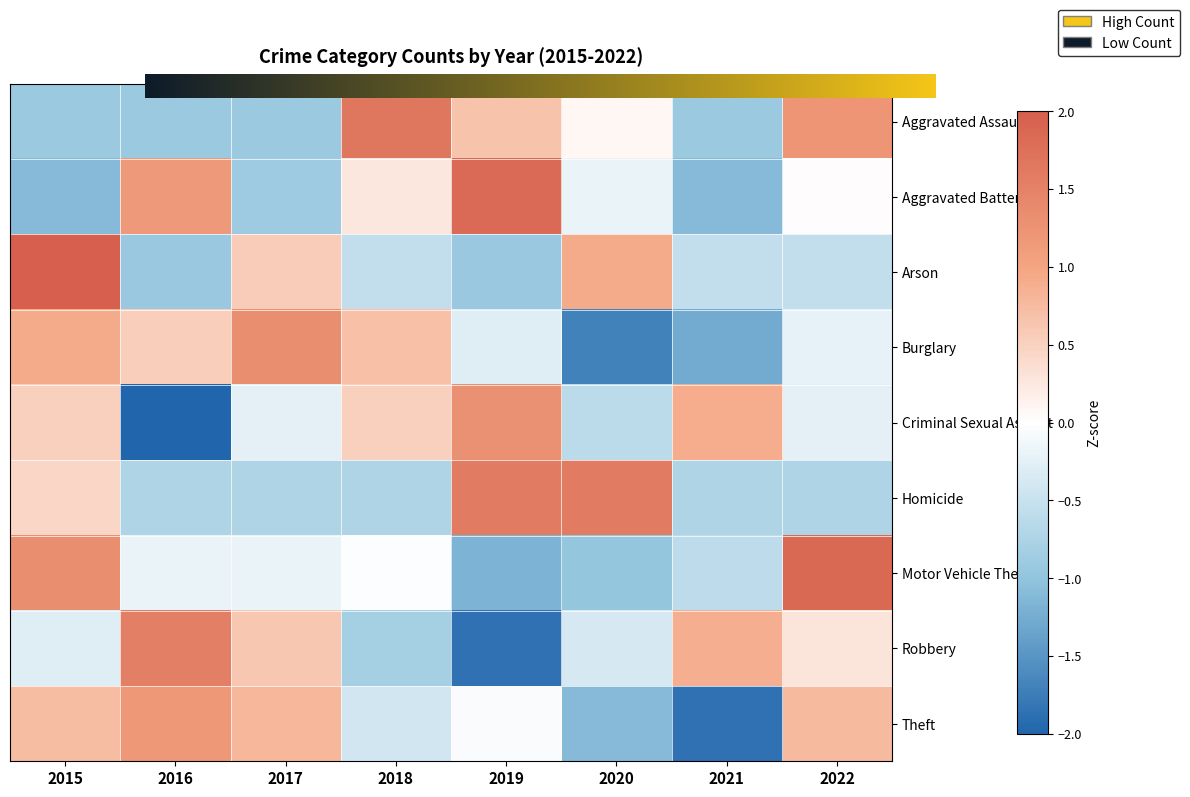

At which category is the sum across all series the highest?

2015